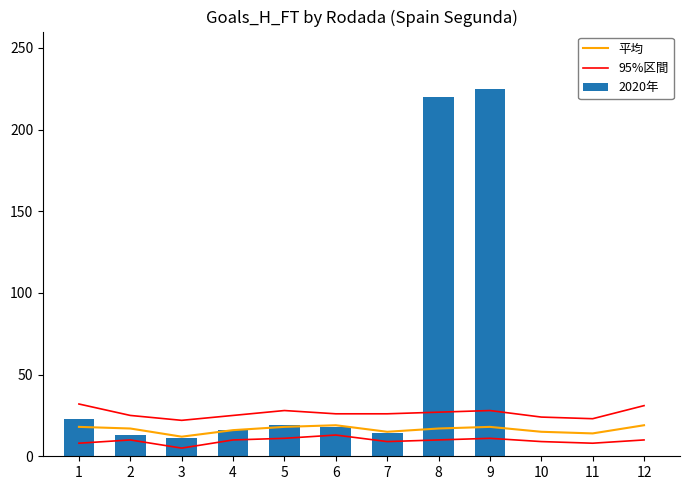

The 95%区間 series shows 14 at 11. True or false?

False